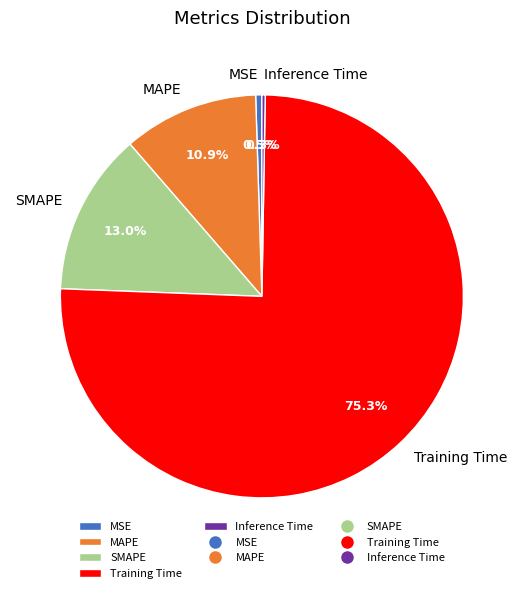

True or false: SMAPE accounts for 13% of the total.

True